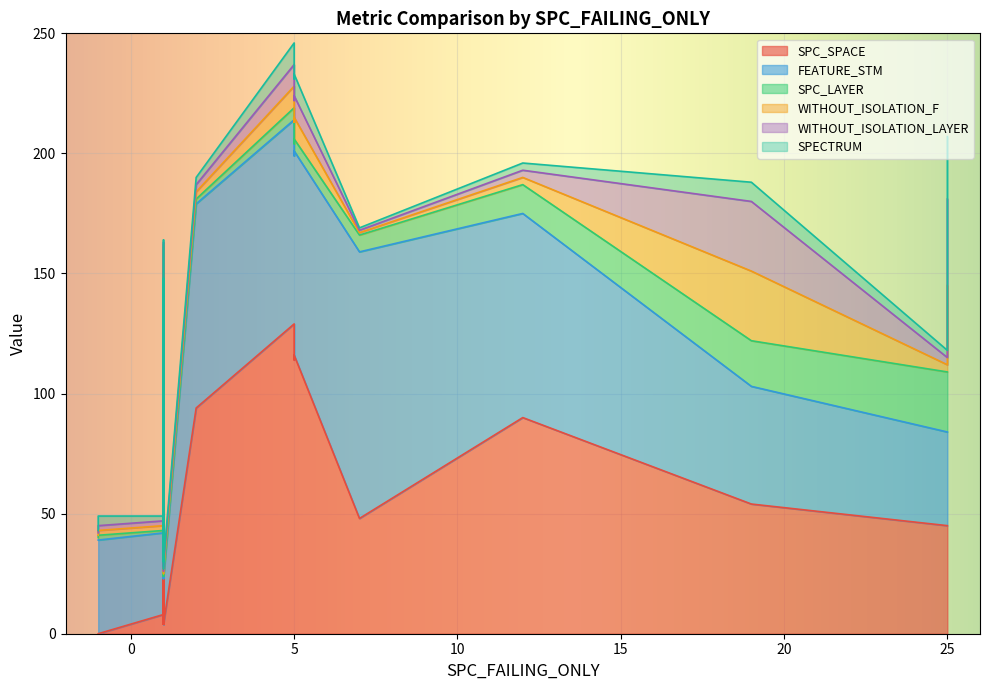

At 1, list the series in order from largest to smallest.

SPC_SPACE, FEATURE_STM, WITHOUT_ISOLATION_F, WITHOUT_ISOLATION_LAYER, SPECTRUM, SPC_LAYER